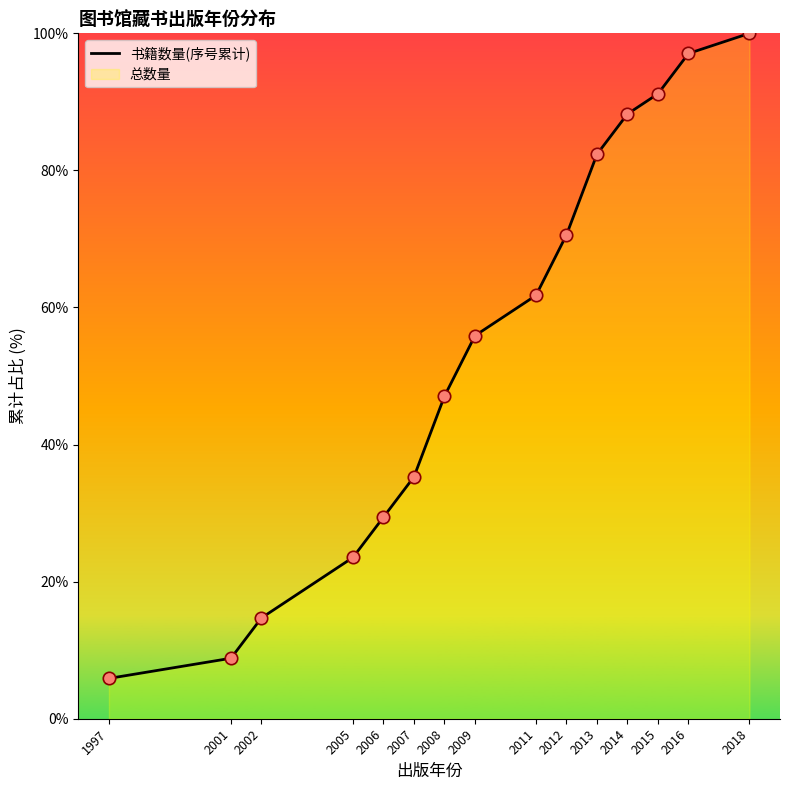

What is the ratio of the value at 2018 to the value at 2015?

1.1